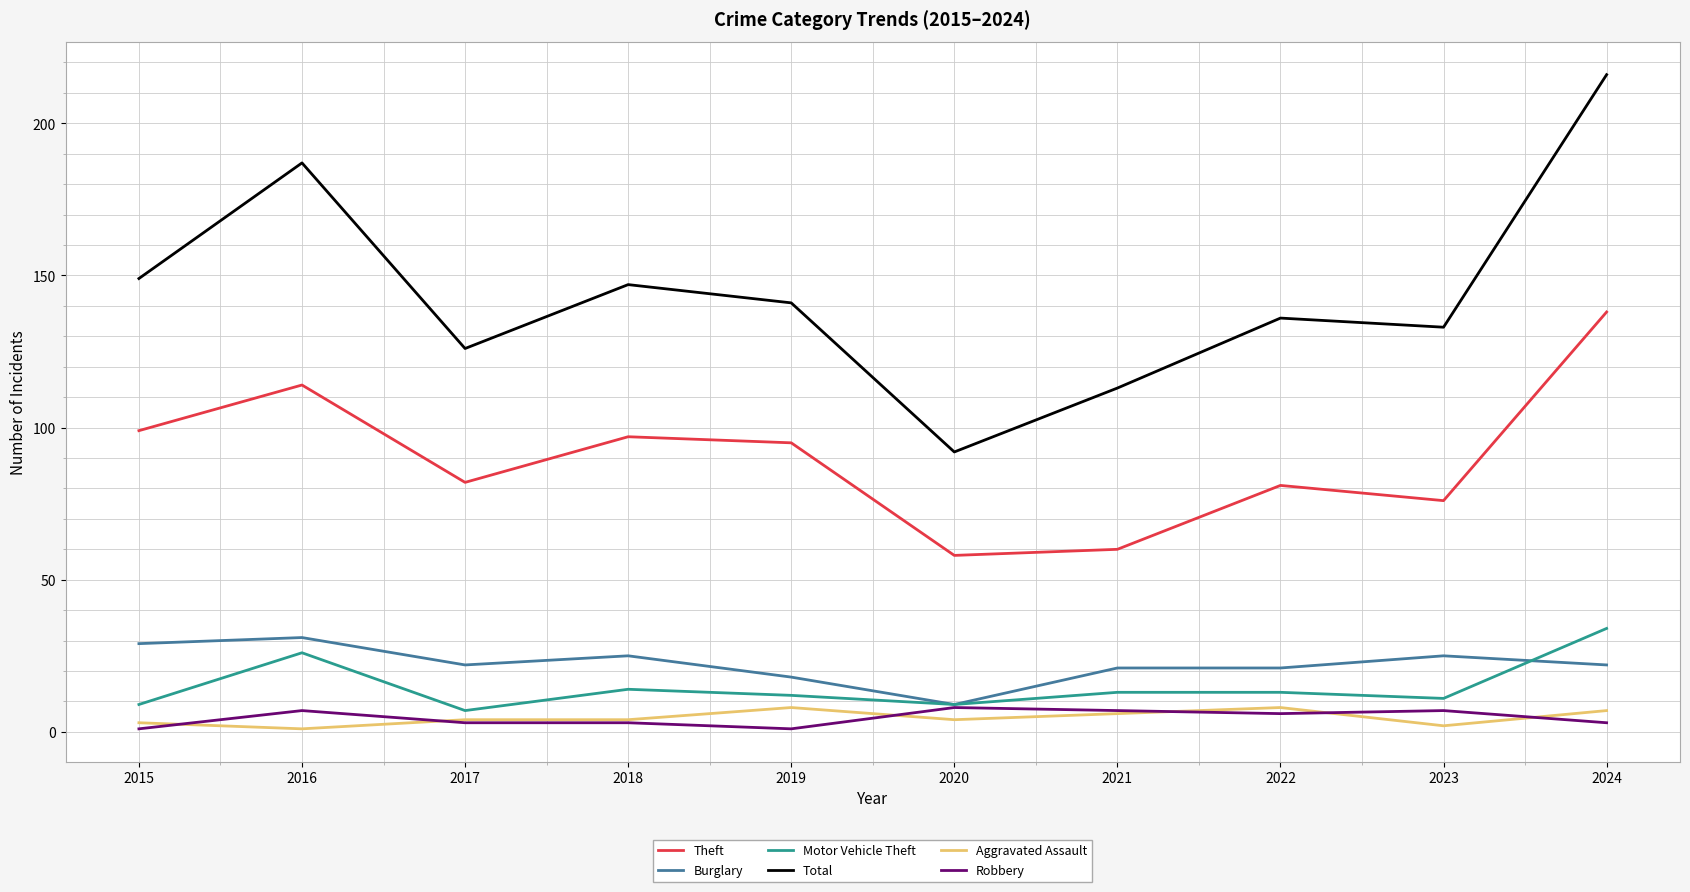

Reading left to right, transcribe all the data shown in this chart.

Theft: 2015=99	2016=114	2017=82	2018=97	2019=95	2020=58	2021=60	2022=81	2023=76	2024=138
Burglary: 2015=29	2016=31	2017=22	2018=25	2019=18	2020=9	2021=21	2022=21	2023=25	2024=22
Motor Vehicle Theft: 2015=9	2016=26	2017=7	2018=14	2019=12	2020=9	2021=13	2022=13	2023=11	2024=34
Total: 2015=149	2016=187	2017=126	2018=147	2019=141	2020=92	2021=113	2022=136	2023=133	2024=216
Aggravated Assault: 2015=3	2016=1	2017=4	2018=4	2019=8	2020=4	2021=6	2022=8	2023=2	2024=7
Robbery: 2015=1	2016=7	2017=3	2018=3	2019=1	2020=8	2021=7	2022=6	2023=7	2024=3